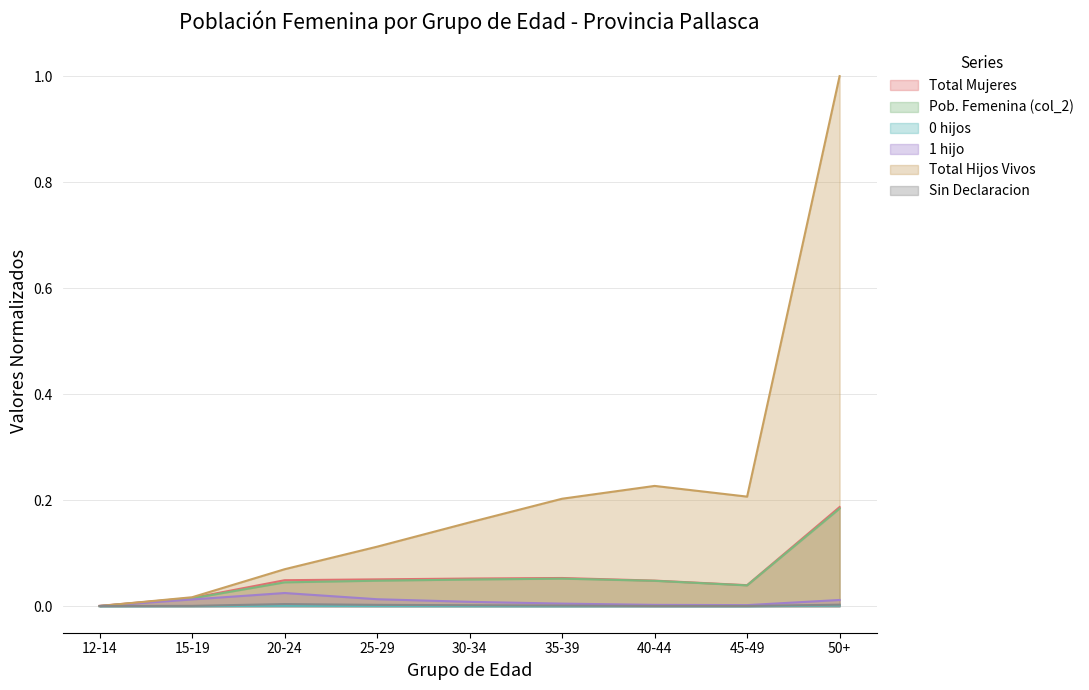

List the series in order of their peak value, lowest first.

0 hijos, Sin Declaracion, 1 hijo, Pob. Femenina (col_2), Total Mujeres, Total Hijos Vivos